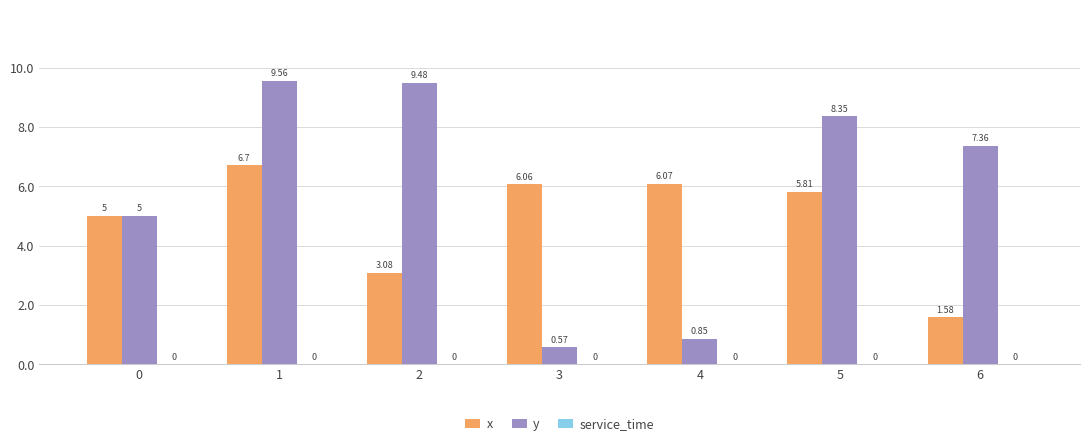

What is the difference between the highest and lowest values at 4?

5.2